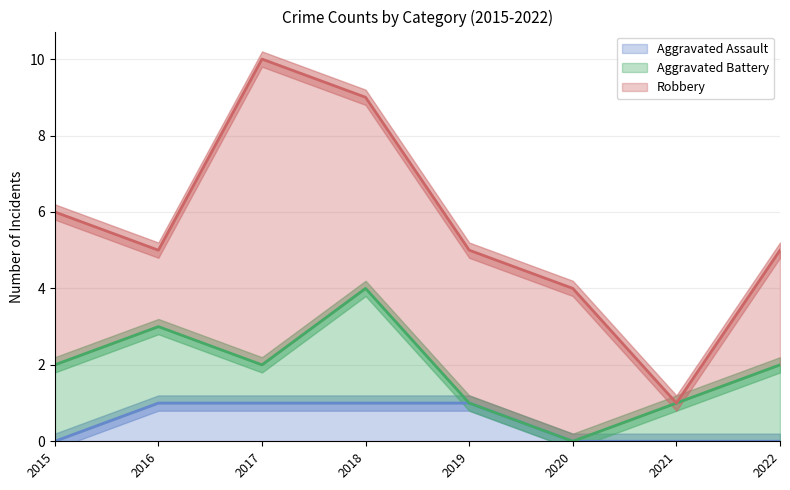

Is it true that Robbery equals 6 at 2015?

False